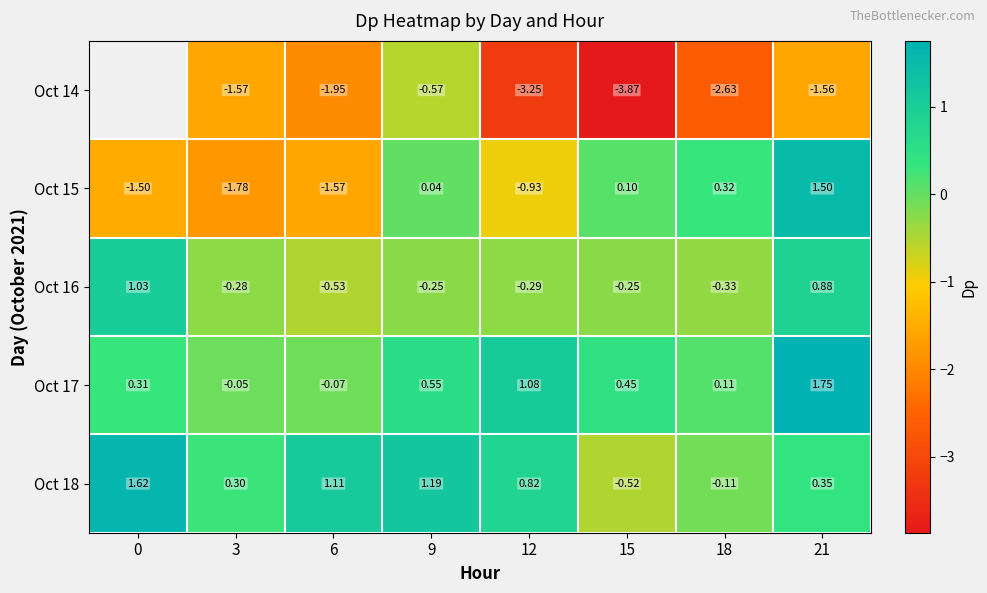

What is the smallest value displayed?

-3.9